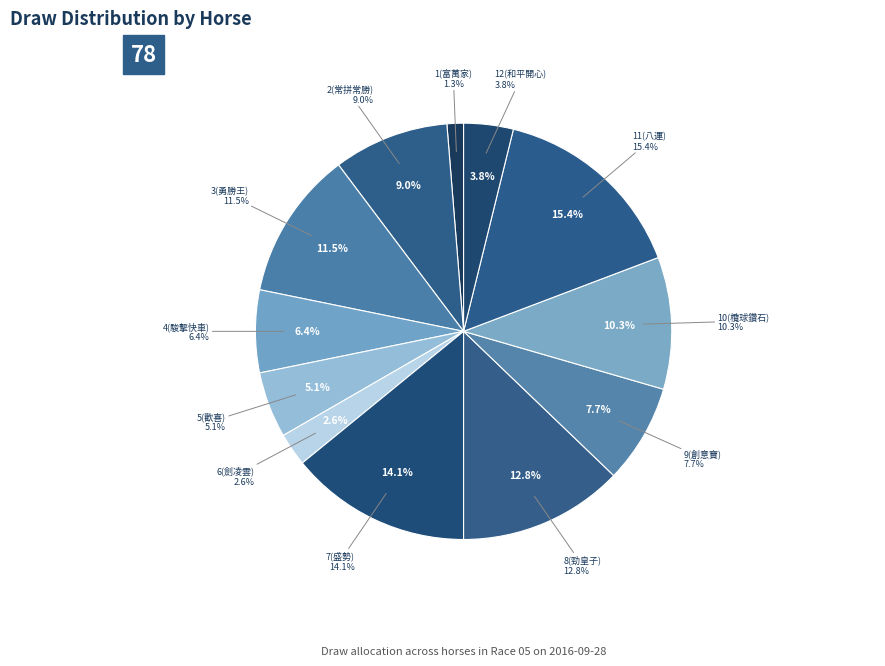

What percentage is the 2(常拼常勝) slice, to the nearest percent?

9%